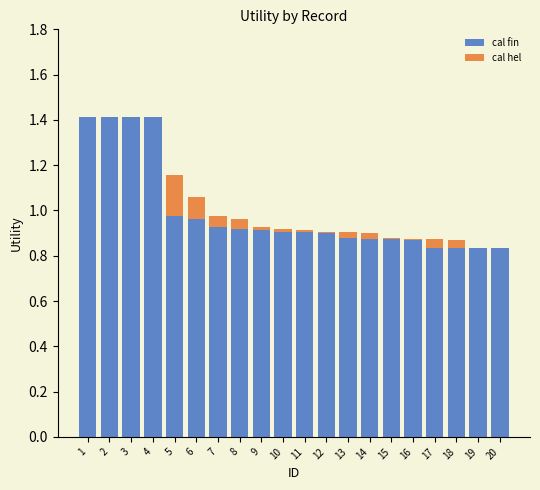

Is it true that cal fin equals 0.9 at 16?

True